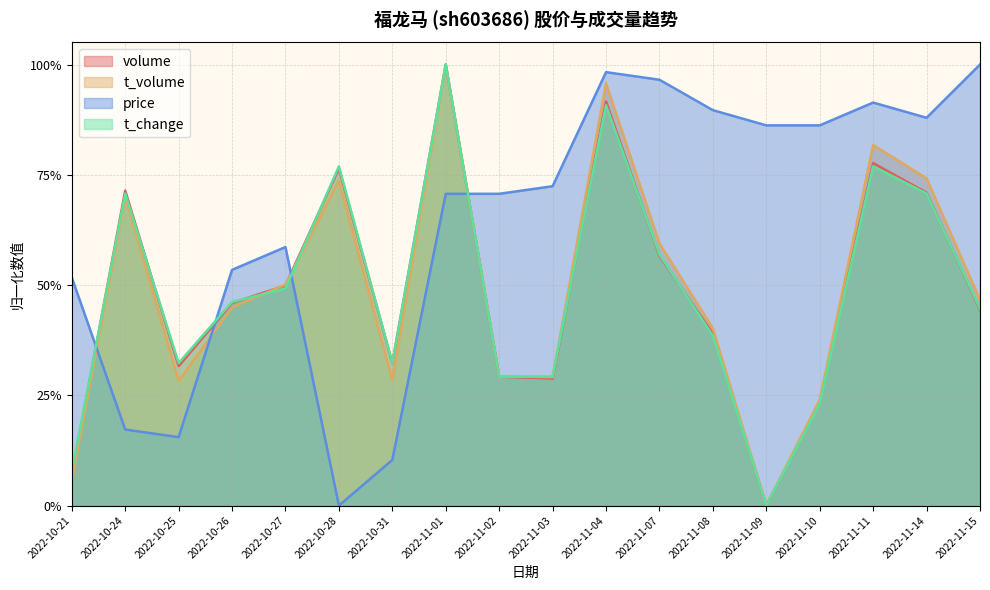

At 2022-10-25, list the series in order from largest to smallest.

t_change, volume, t_volume, price